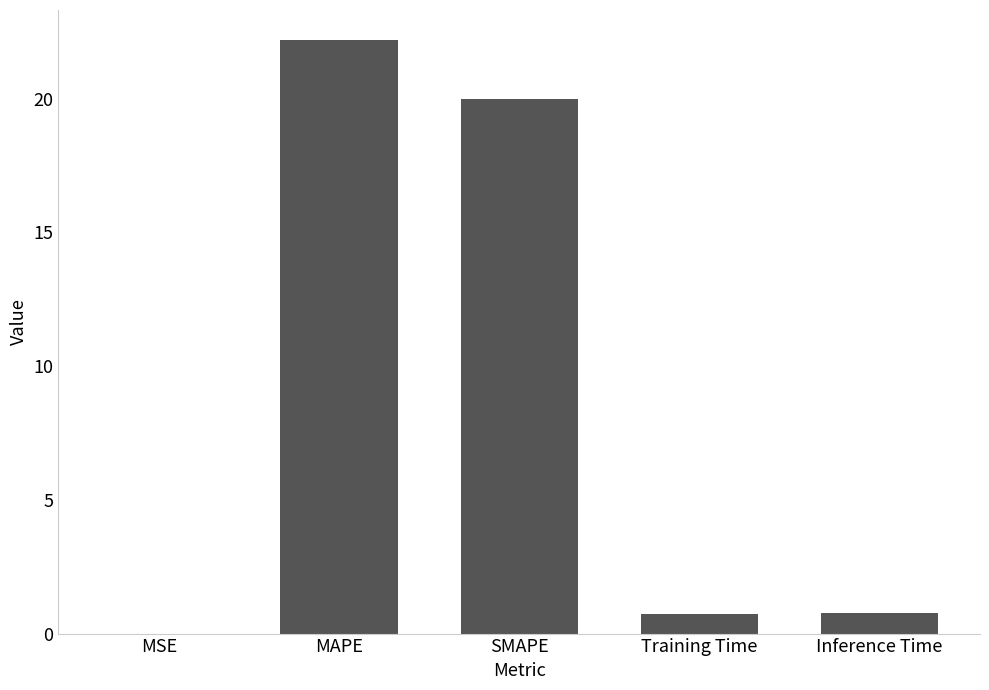

True or false: the data shows 0.0 at MSE.

True